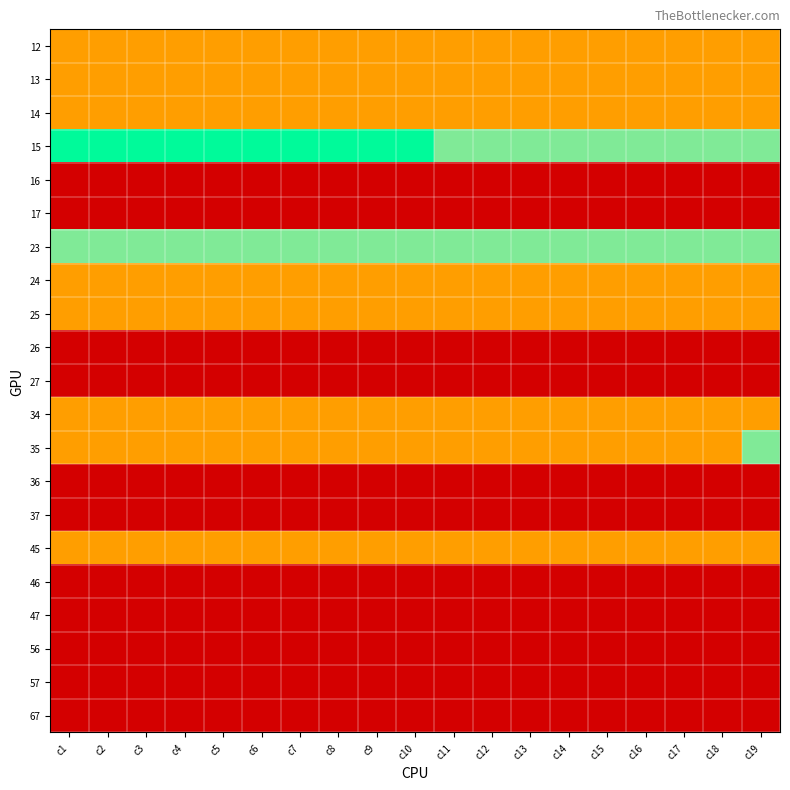

List the series in order of their peak value, highest first.

15, 23, 35, 12, 13, 14, 24, 25, 34, 45, 16, 17, 26, 27, 36, 37, 46, 47, 56, 57, 67